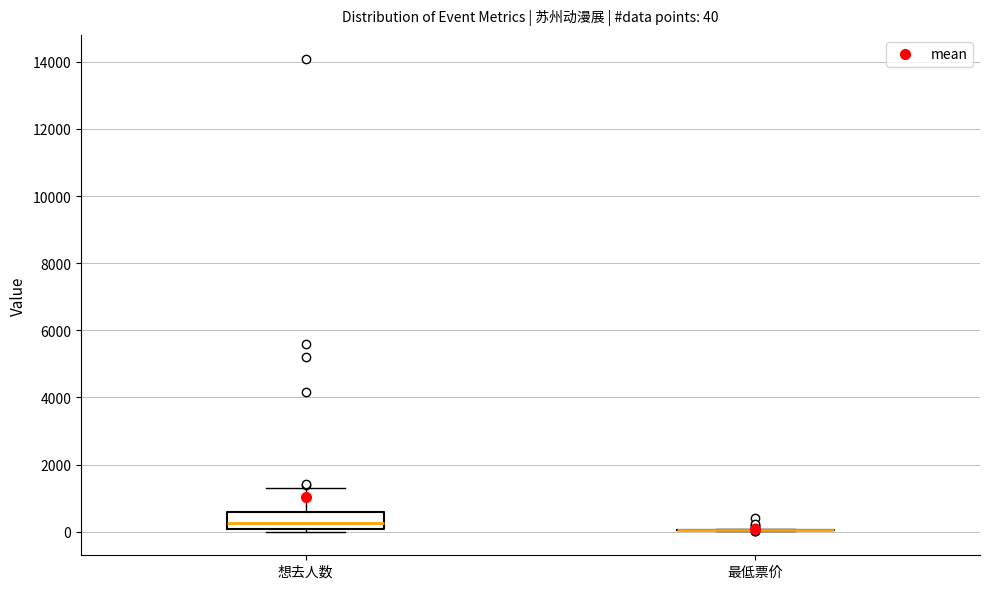

Comparing the boxes themselves (not the whiskers), which one is the tallest?

想去人数